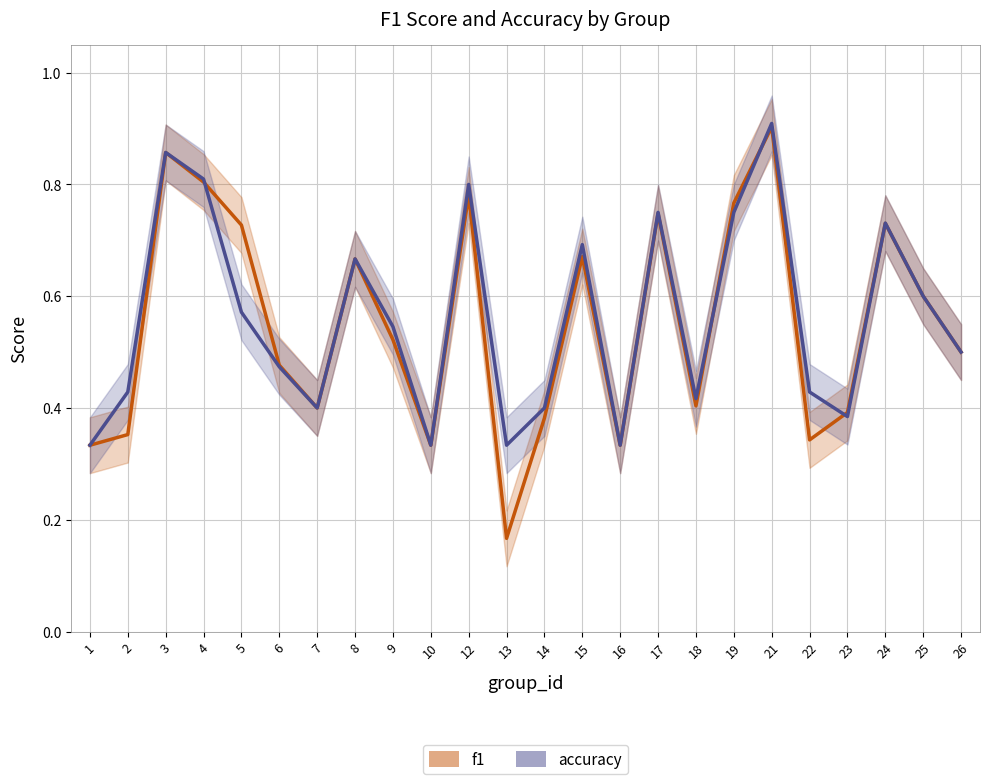

At which label is accuracy closest to 0?

1